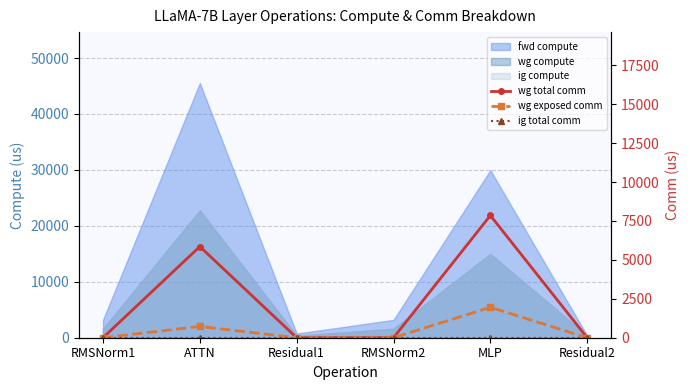

How many data points does each series have?

6